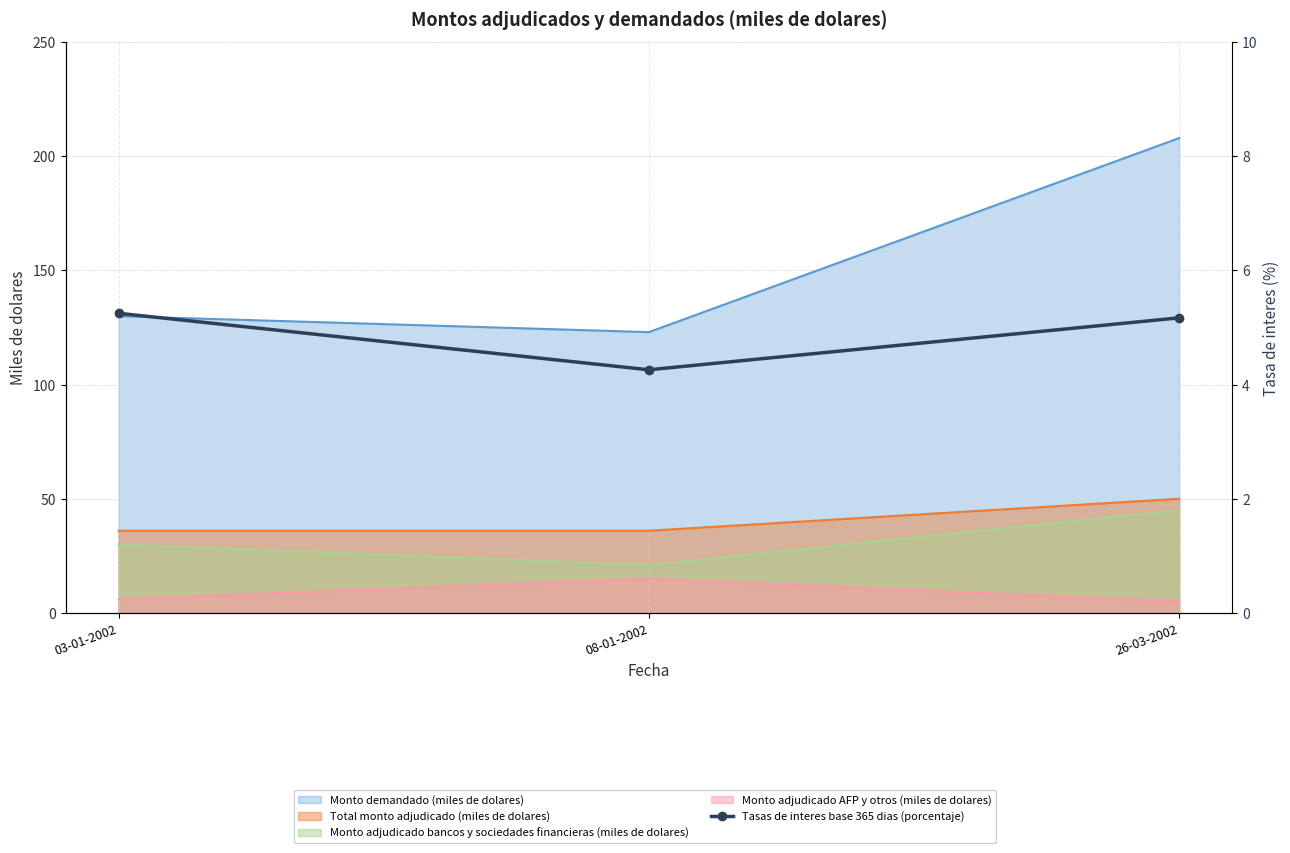

What is the smallest value displayed?

4.3